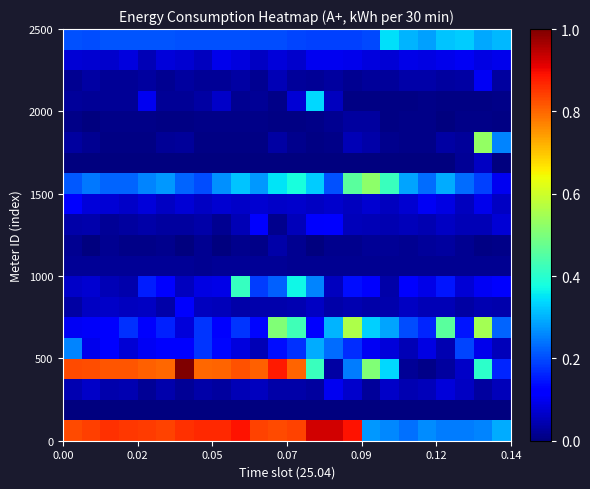

How many categories are shown in the chart?

24